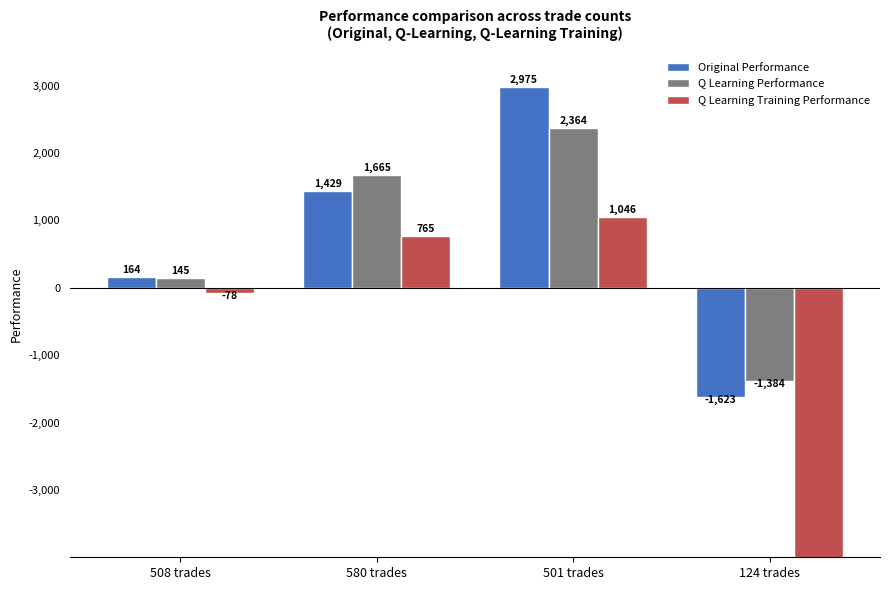

What is the sum of the Q Learning Performance values at 508 trades and 501 trades?

2508.8